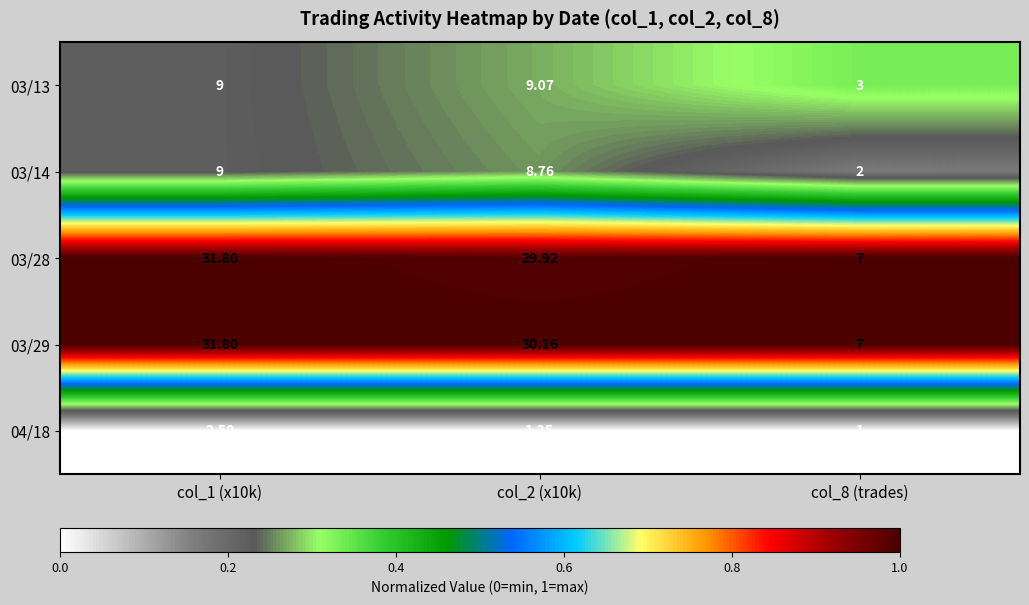

Is the value of 03/29 at col_8 (trades) greater than the value of 03/13 at col_8 (trades)?

Yes